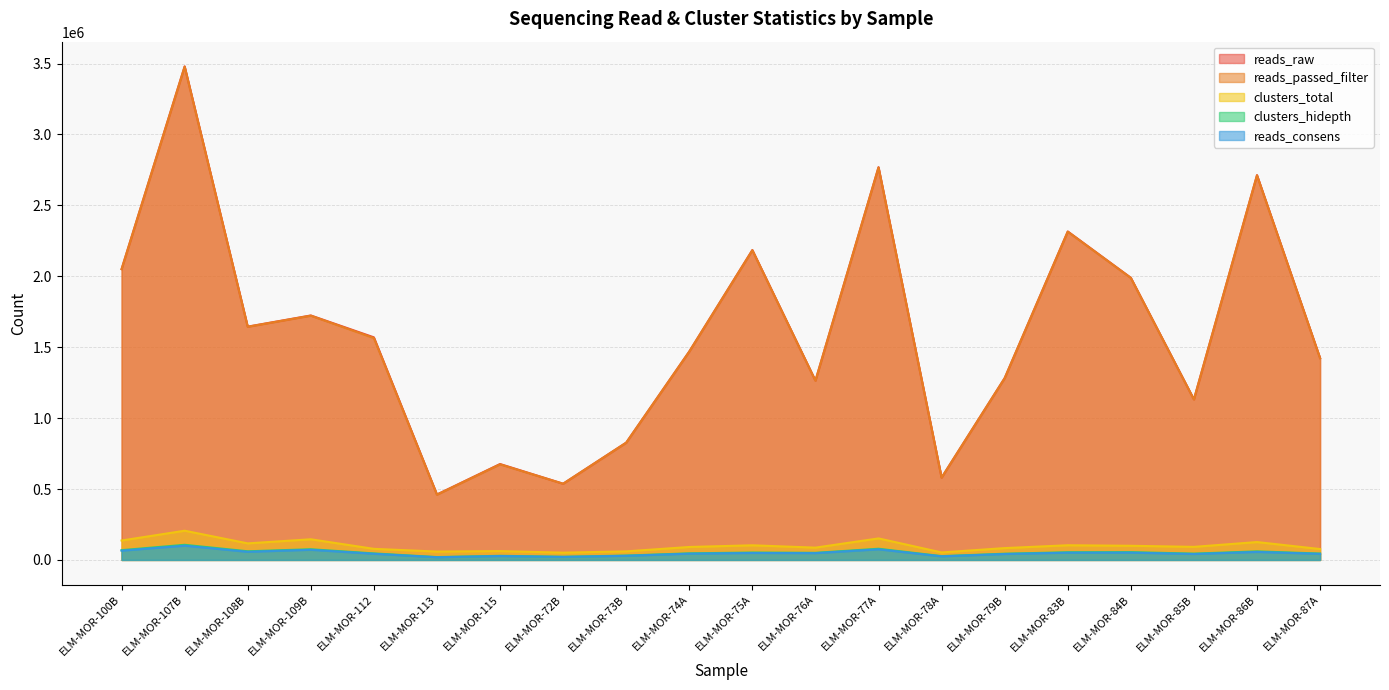

Which series has the largest total across all categories?

reads_raw